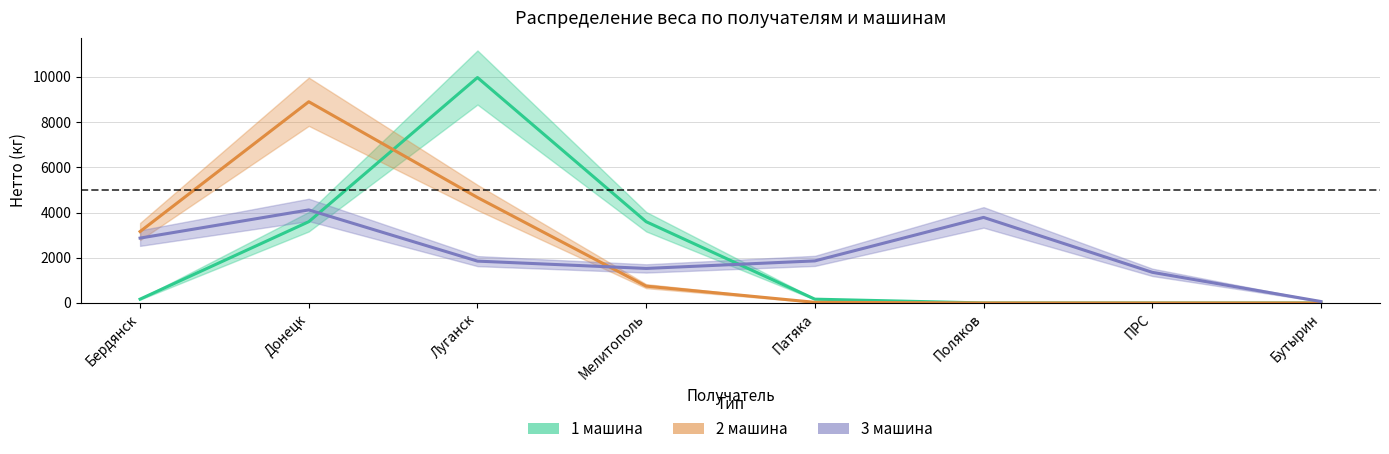

Reading right to left, what are all the values shown in this chart?

1 машина: Бутырин=0.0	ПРС=0.0	Поляков=1.0	Патяка=168.3	Мелитополь=3594.5	Луганск=9972.3	Донецк=3594.5	Бердянск=169.4
2 машина: Бутырин=0.0	ПРС=0.0	Поляков=0.2	Патяка=29.1	Мелитополь=743.9	Луганск=4666.0	Донецк=8901.7	Бердянск=3159.1
3 машина: Бутырин=63.9	ПРС=1355.8	Поляков=3784.6	Патяка=1861.3	Мелитополь=1527.6	Луганск=1851.0	Донецк=4115.9	Бердянск=2869.9